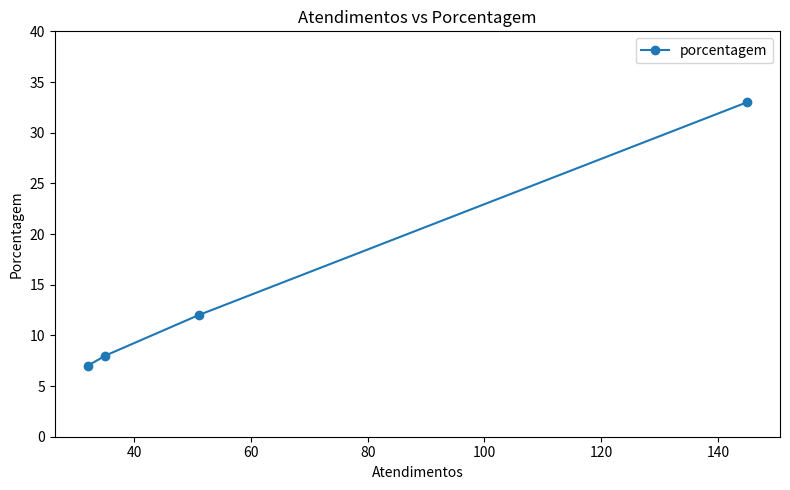

What is the minimum value shown in the chart?

7